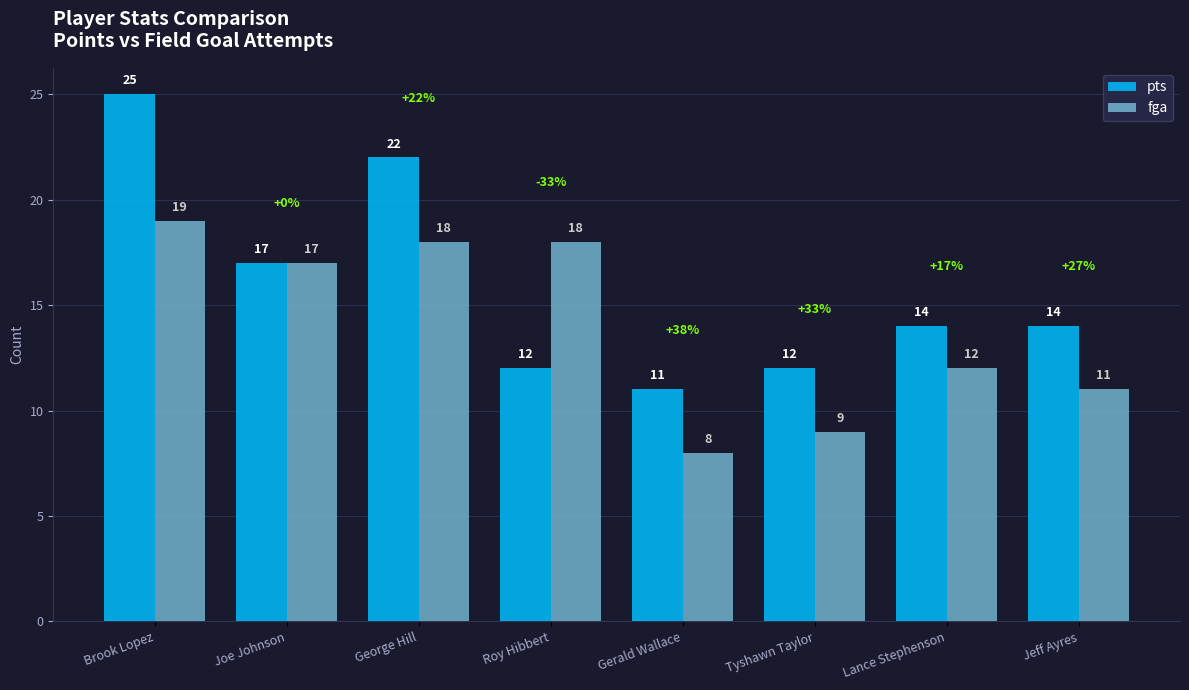

The fga series shows 15 at Jeff Ayres. True or false?

False